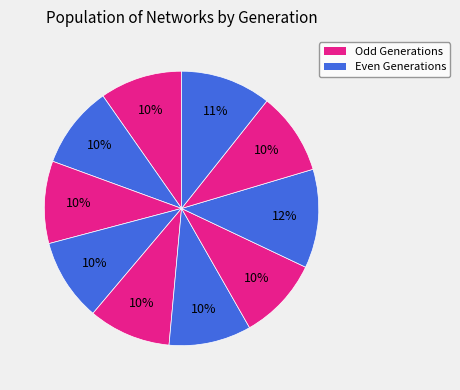

Count the number of slices in the pie.

10